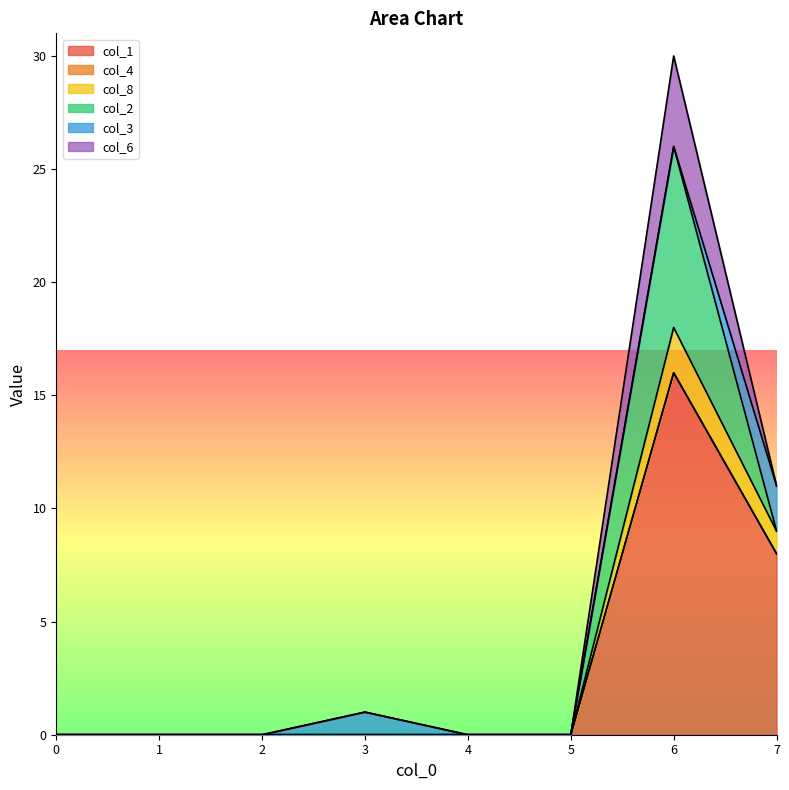

Is it true that col_6 equals -1 at 2?

False